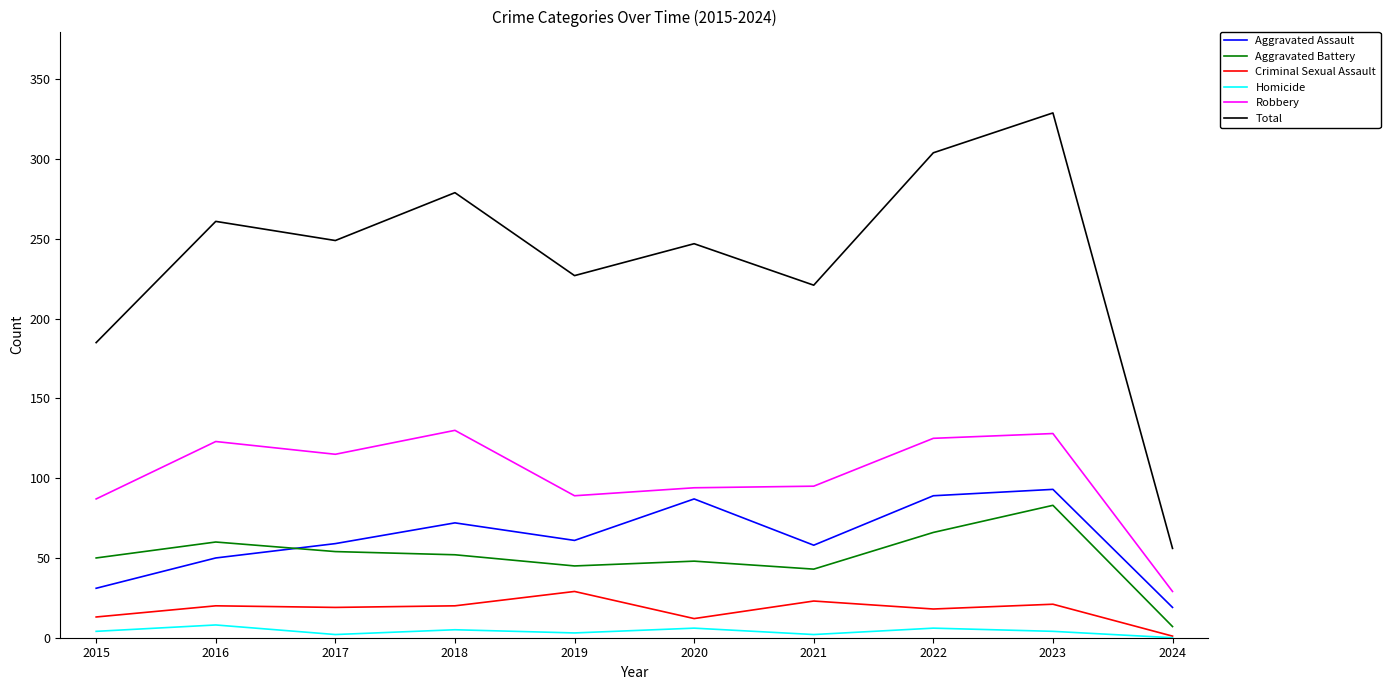

Which label corresponds to the largest value in the chart?

2023